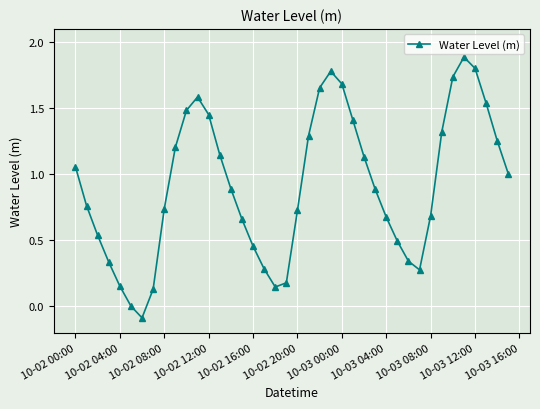

How many categories are shown in the chart?

40